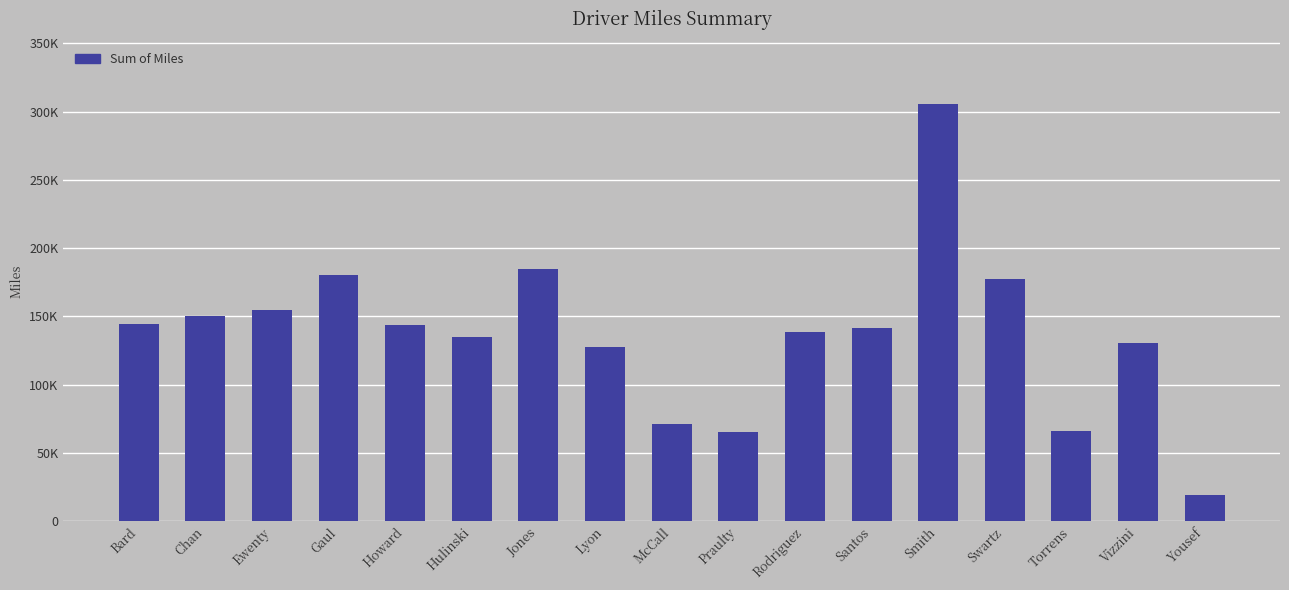

The chart shows a value of 105881.3 at Gaul. True or false?

False